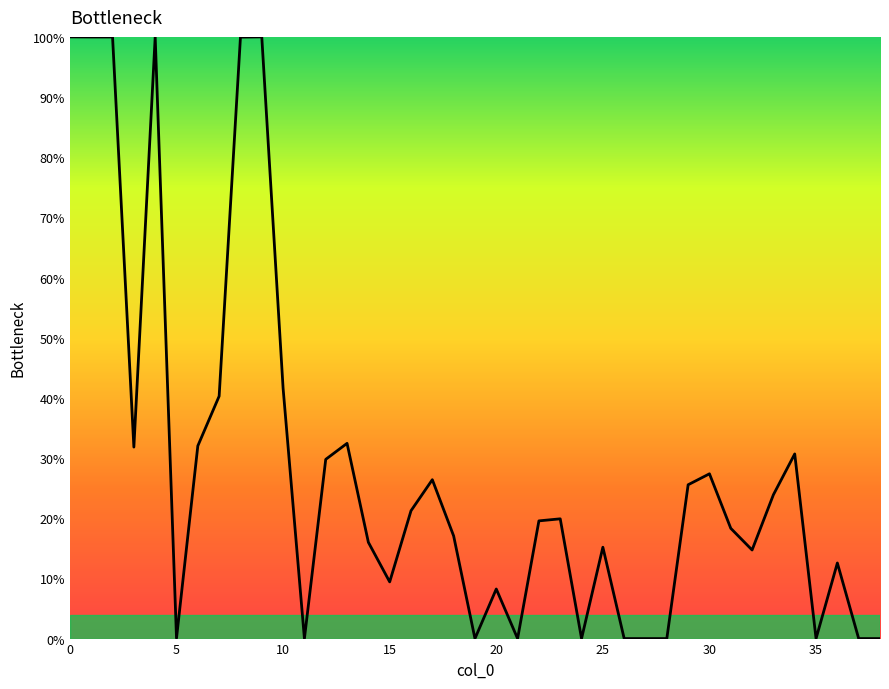

Is it true that col_3 equals 0.1 at 13?

False